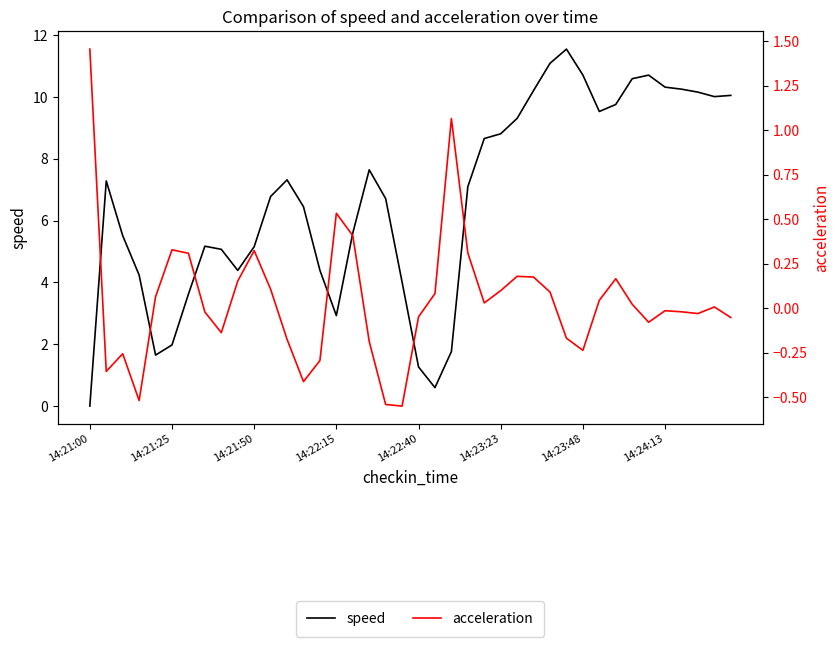

What is the spread (max minus min) of values at 32?

9.6